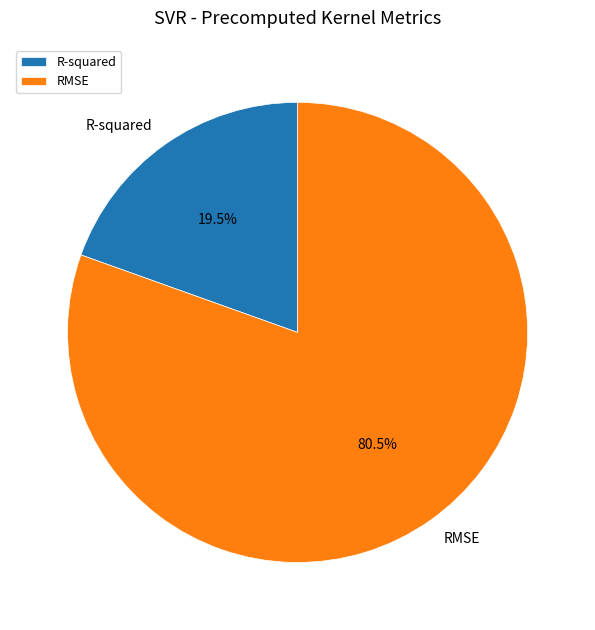

Between RMSE and R-squared, which is larger?

RMSE